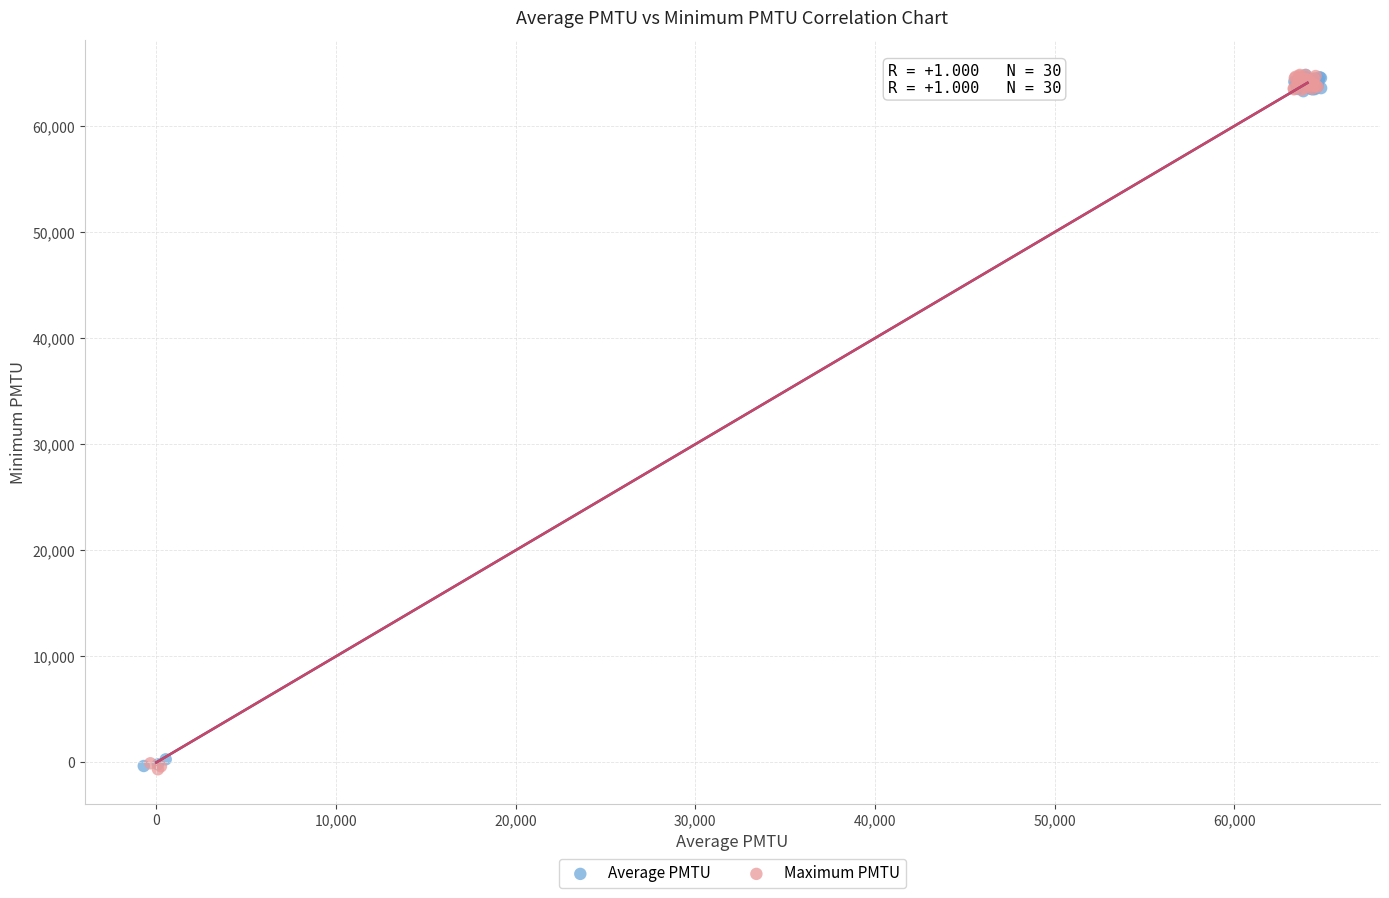

Which series has the largest Y range (max minus min)?

Maximum PMTU